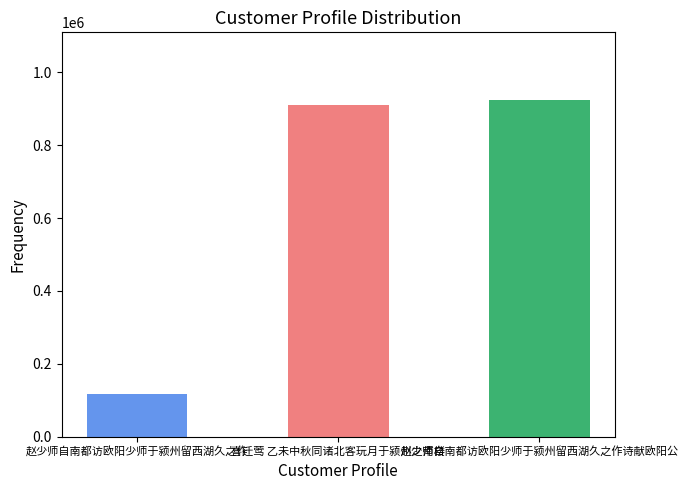

Reading left to right, extract all data points from this chart.

117525	909639	924865